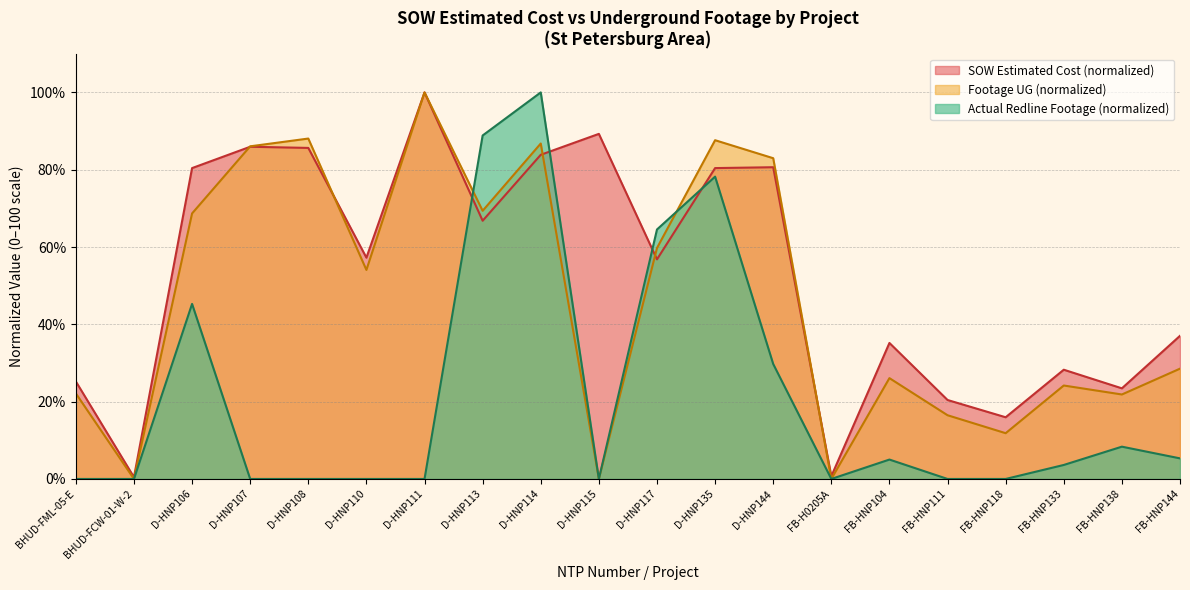

What is the difference between the second highest and minimum values in the Footage UG series?

88.1